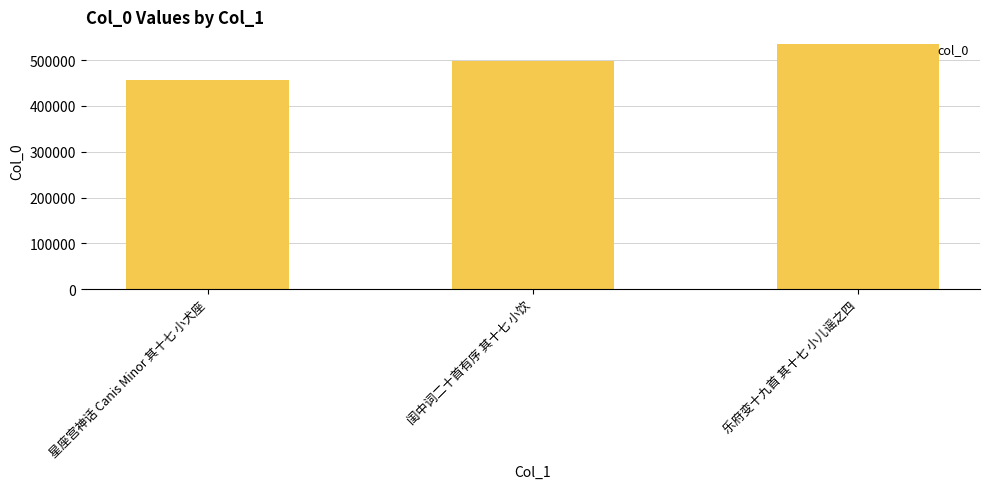

What is the maximum value shown in the chart?

536106